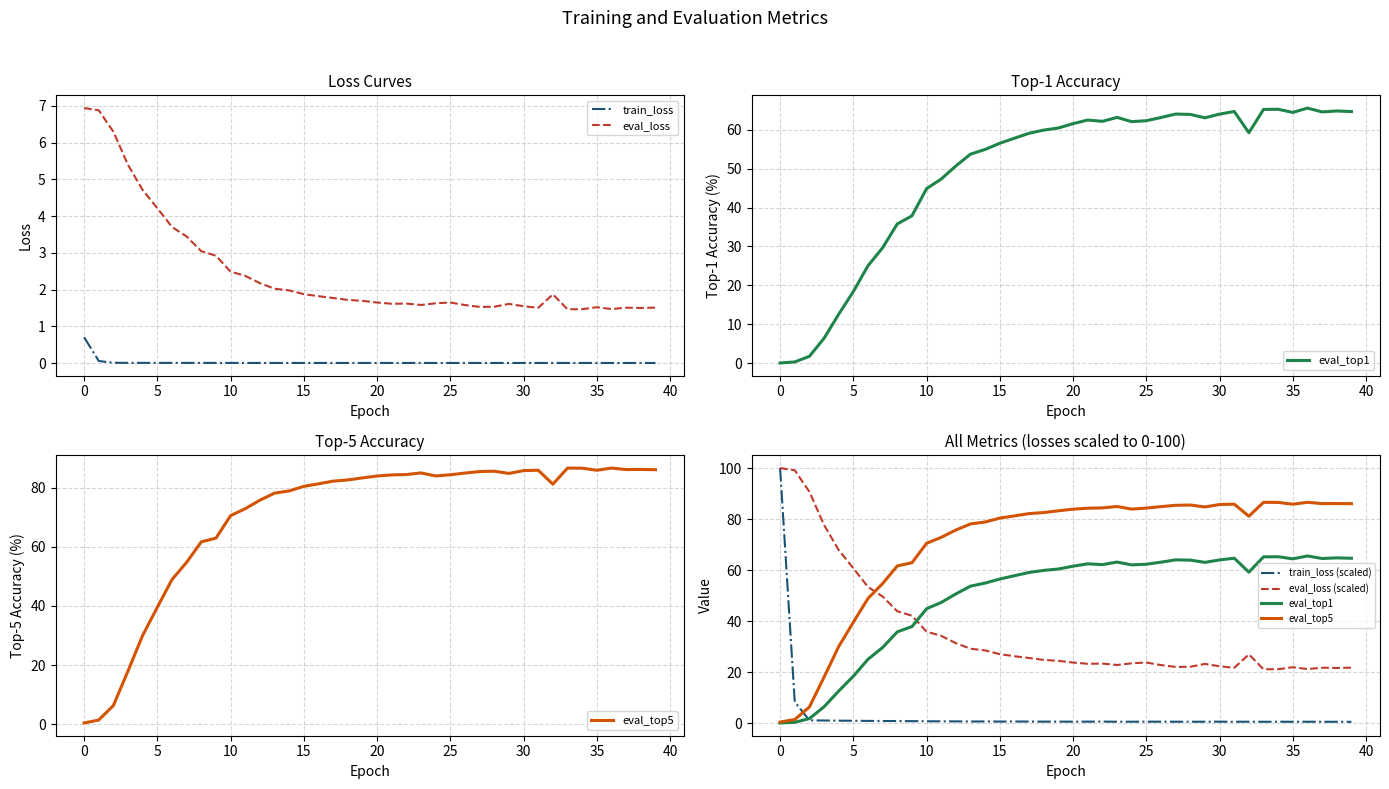

At 27, list the series in order from largest to smallest.

eval_top5, eval_top1, eval_loss (scaled), eval_loss, train_loss (scaled), train_loss